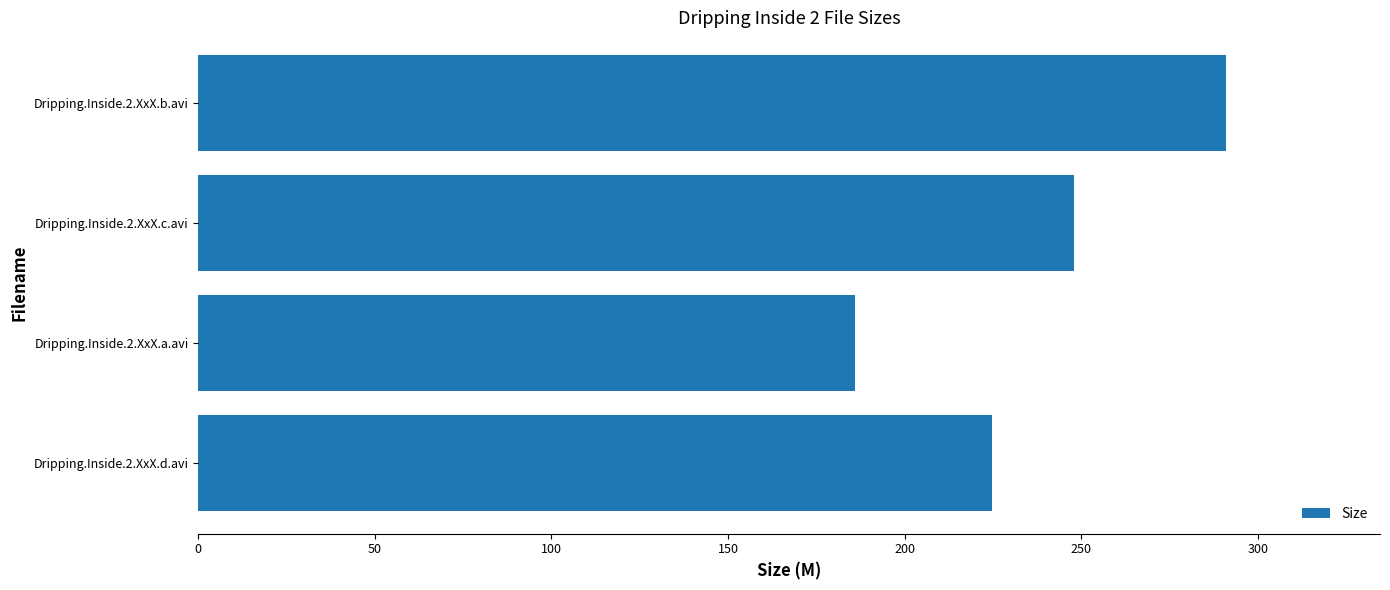

Reading top to bottom, extract all data points from this chart.

Dripping.Inside.2.XxX.b.avi=291.0	Dripping.Inside.2.XxX.c.avi=247.9	Dripping.Inside.2.XxX.a.avi=185.9	Dripping.Inside.2.XxX.d.avi=224.9